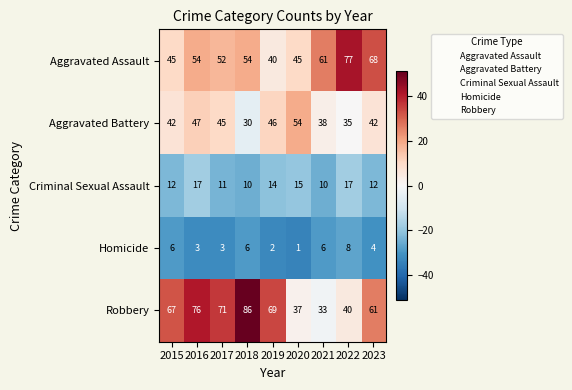

Which series has the largest range (max minus min)?

Robbery